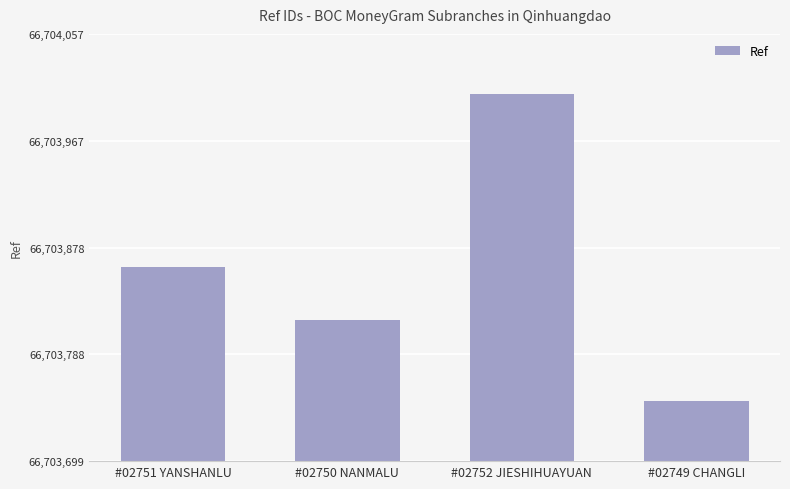

List the labels in order of value, largest first.

#02752 JIESHIHUAYUAN, #02751 YANSHANLU, #02750 NANMALU, #02749 CHANGLI